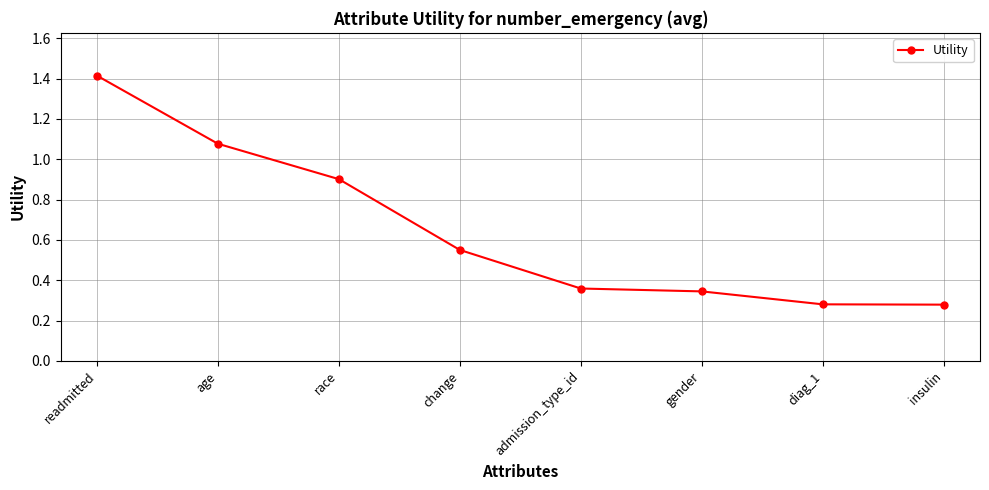

What is the greatest value displayed?

1.4